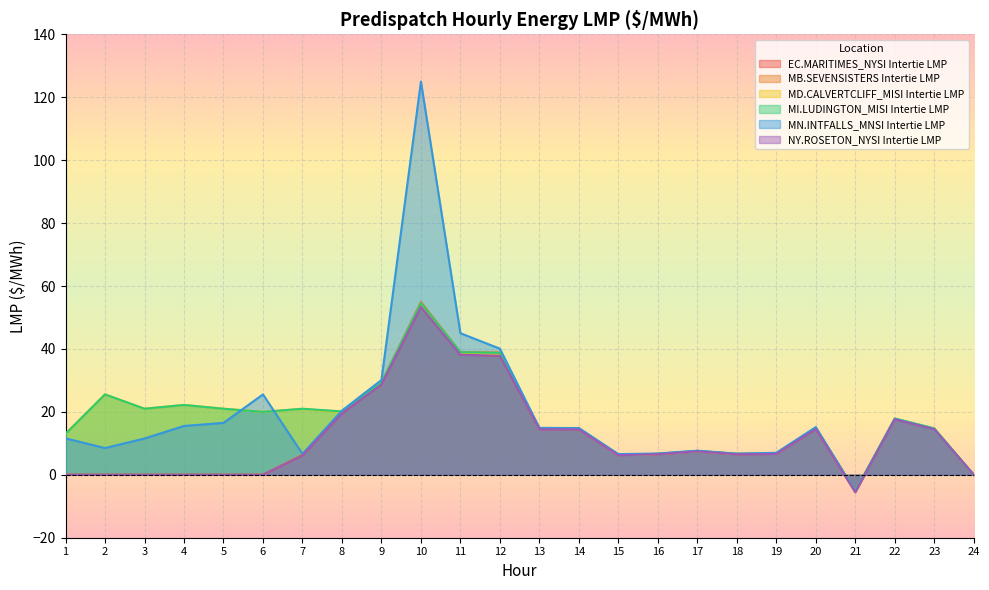

What is the value of the MN.INTFALLS_MNSI Intertie LMP point at the 12th from the left?

40.1